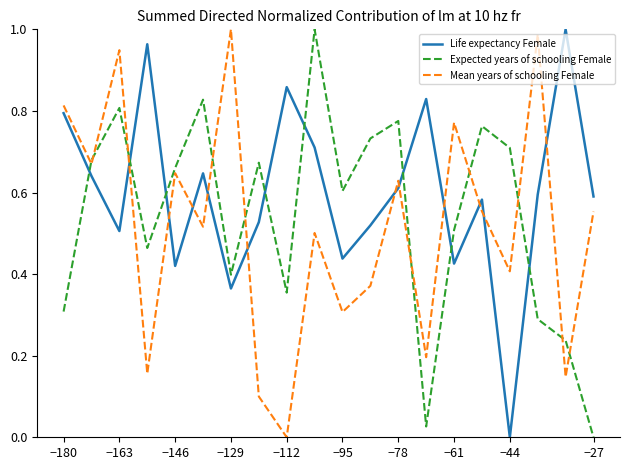

True or false: Mean years of schooling Female and Life expectancy Female intersect in this chart.

True